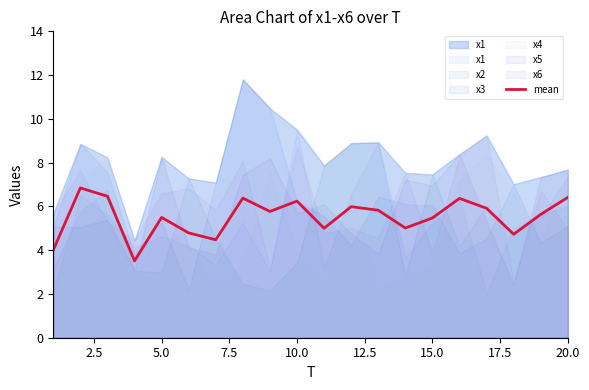

What is the minimum value for mean?

3.5